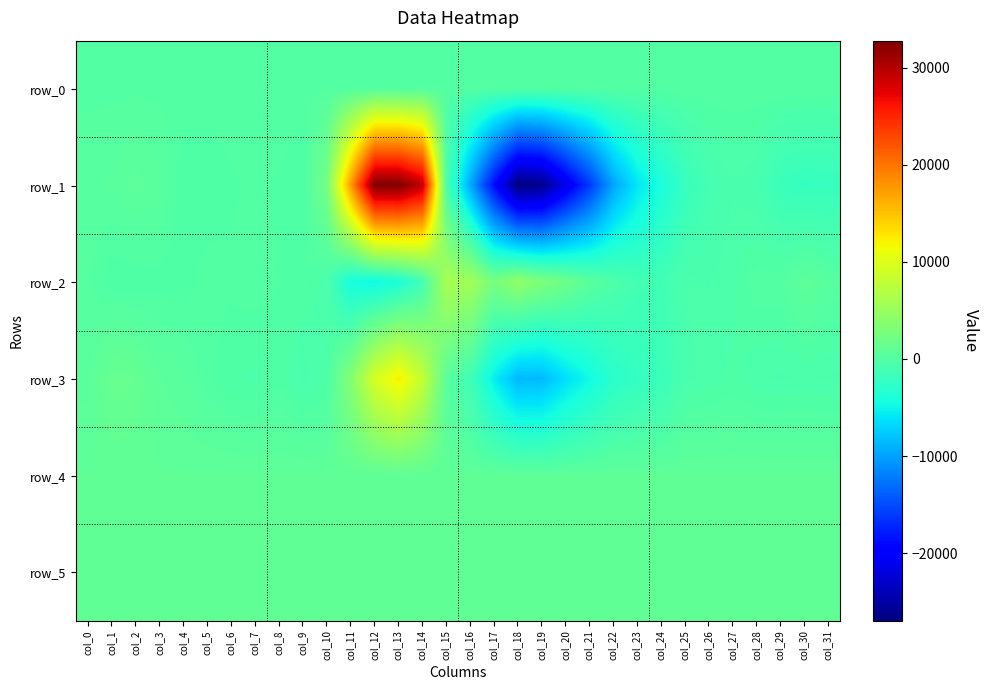

Rank the series at col_14 from lowest to highest value.

row_2, row_0, row_4, row_5, row_3, row_1